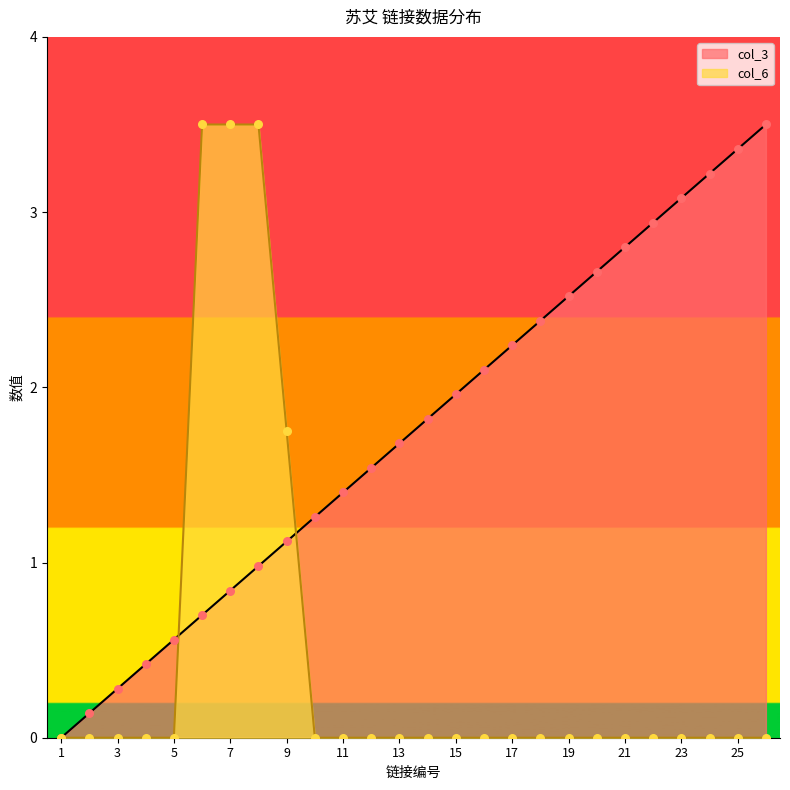

Which series has the largest Y range (max minus min)?

col_3